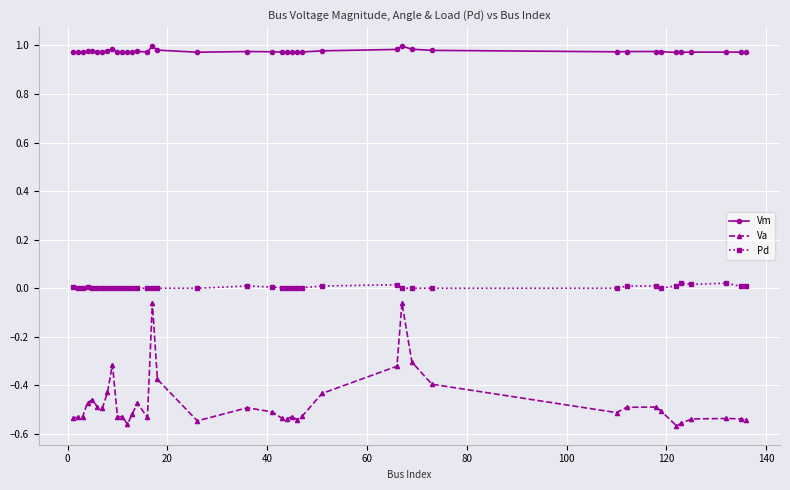

What is the sum of all Va values?

-18.8